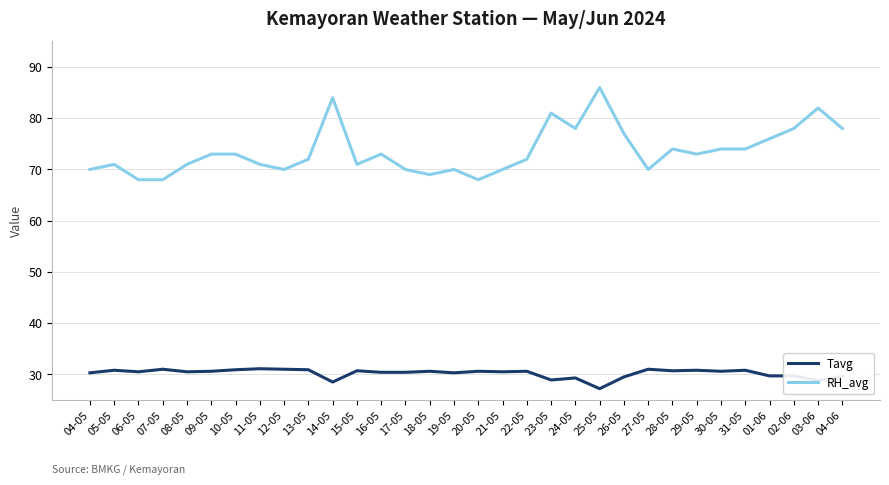

How many values in the Tavg series are below 30?

9